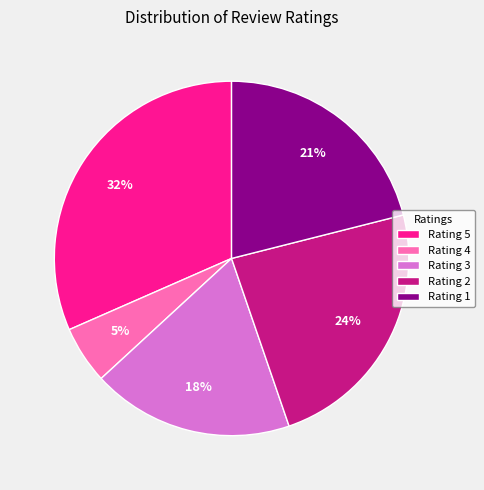

Do Rating 2 and Rating 4 together represent more than half of the pie?

No